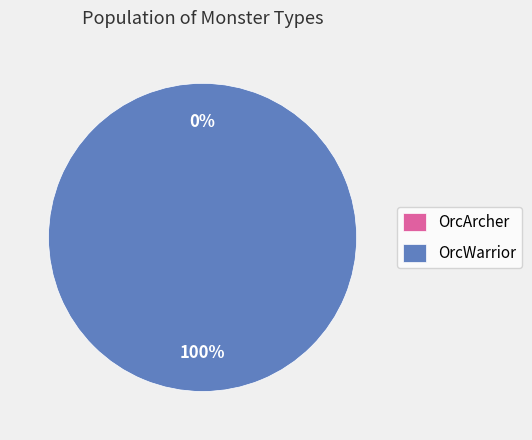

True or false: MonsterObject/OrcWarrior accounts for 100% of the total.

True